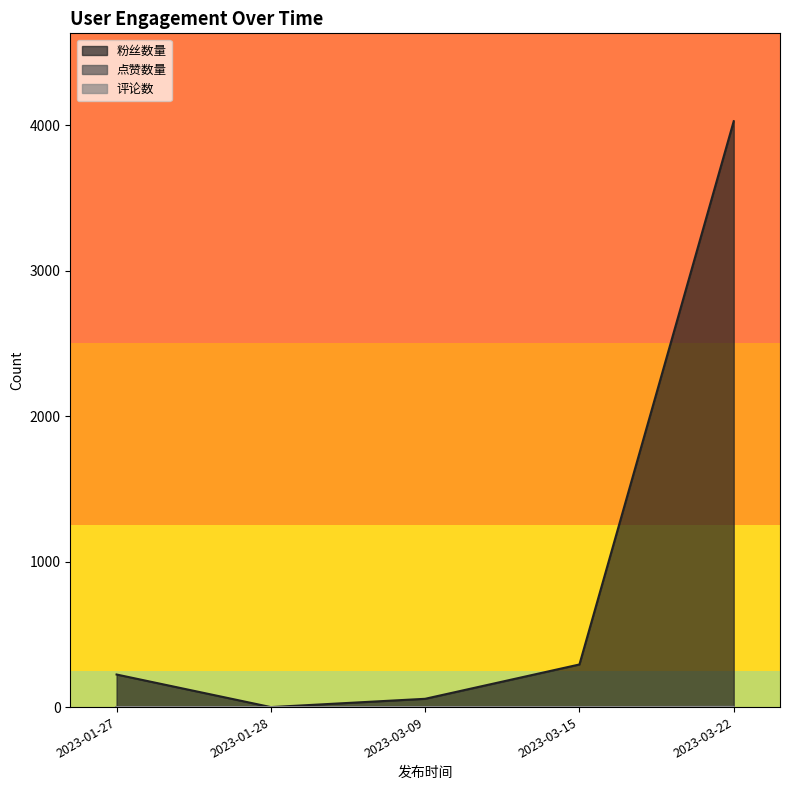

At how many categories does at least one series exceed 1764?

1